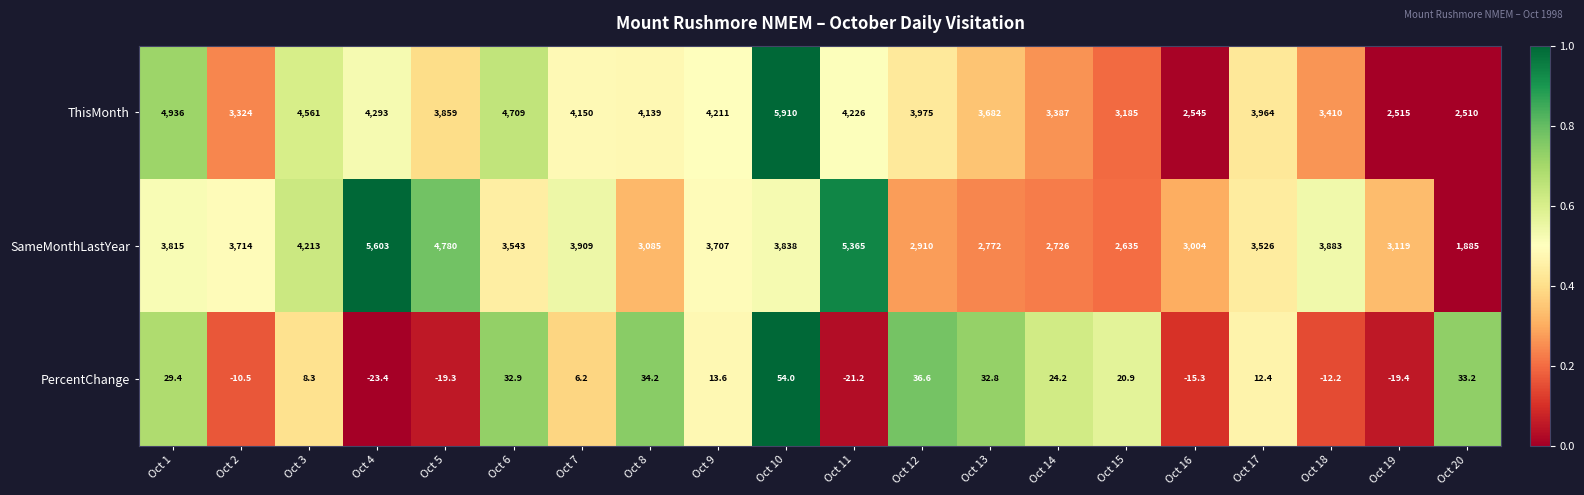

True or false: SameMonthLastYear has a value of 1557.6 at Oct 2.

False